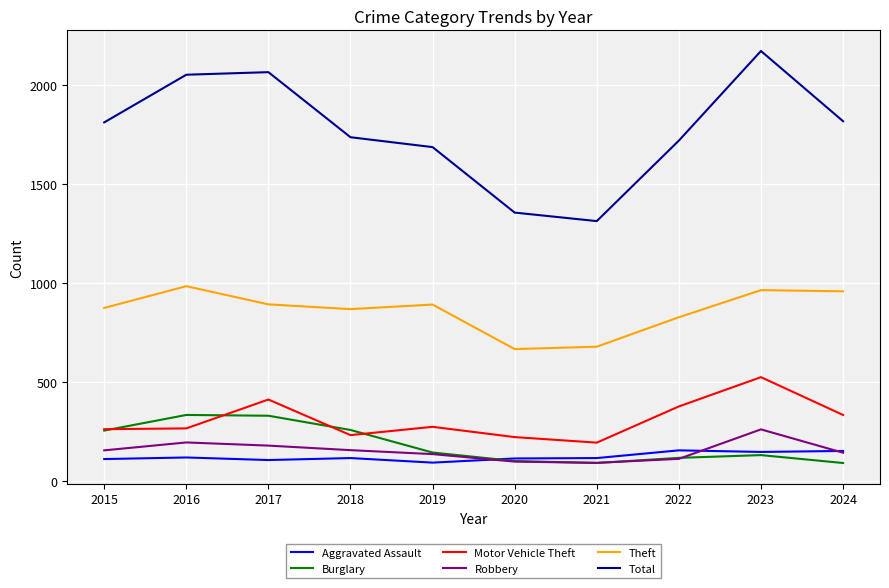

Which series has the largest total across all categories?

Total